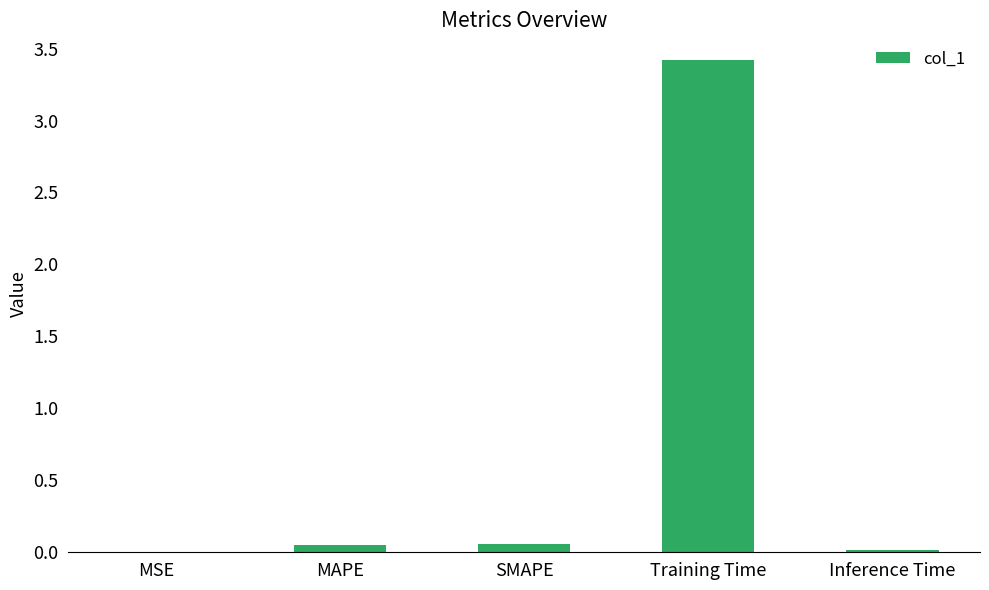

Are the bars horizontal?

No